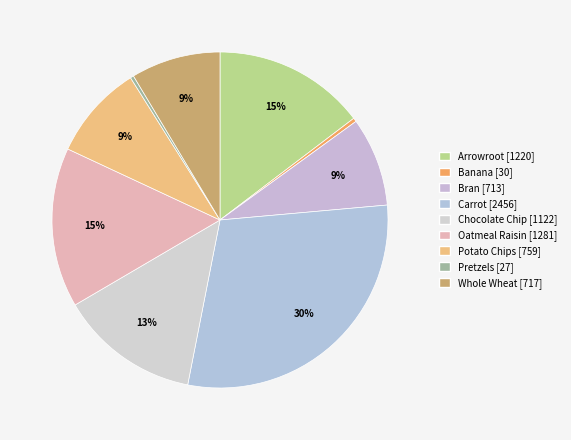

To the nearest percent, what is the difference between the Pretzels and Whole Wheat slice percentages?

8%